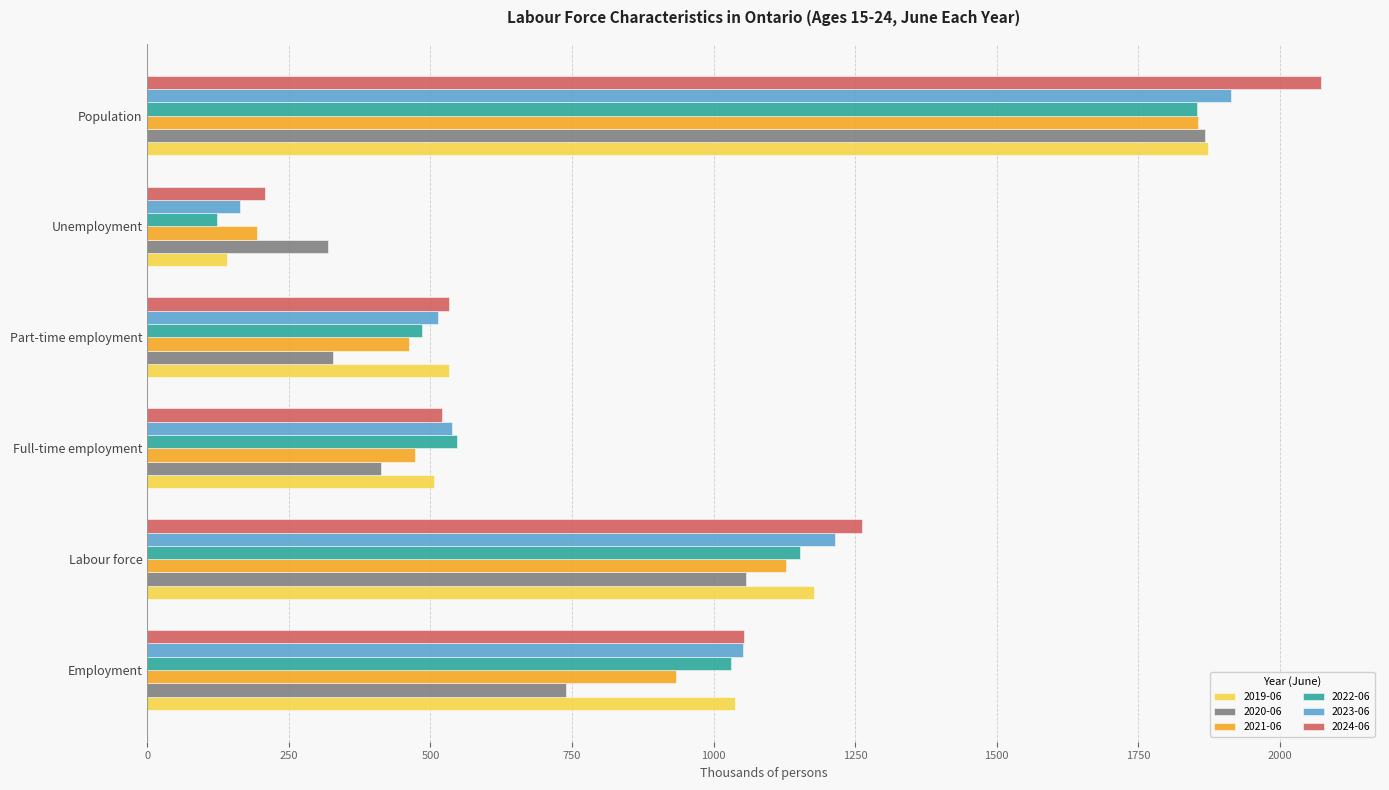

What is the difference between the 2023-06 values at Labour force and Full-time employment?

675.7